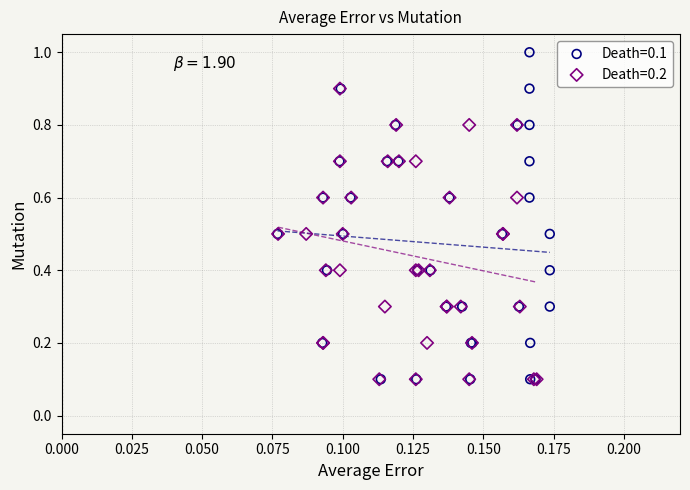

Which series has the widest spread of Y values?

Death=0.1